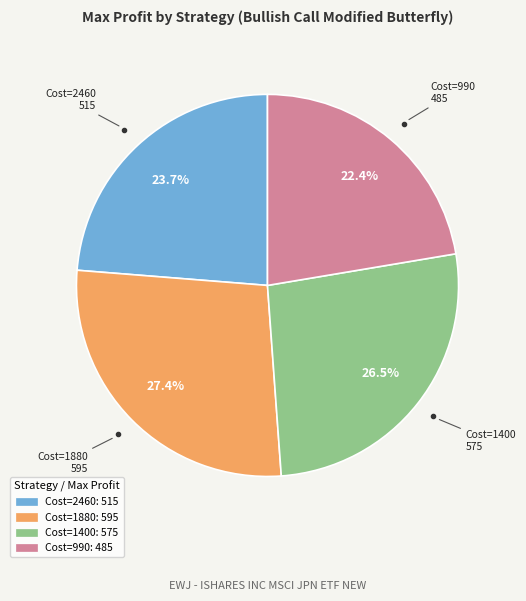

To the nearest percent, what is the difference between the largest and smallest slice percentages?

5%